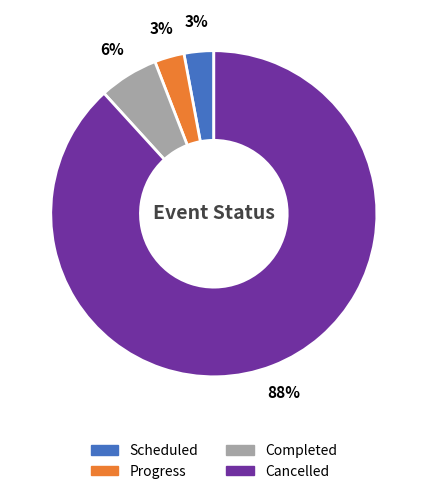

To the nearest percent, what portion does Progress represent?

3%